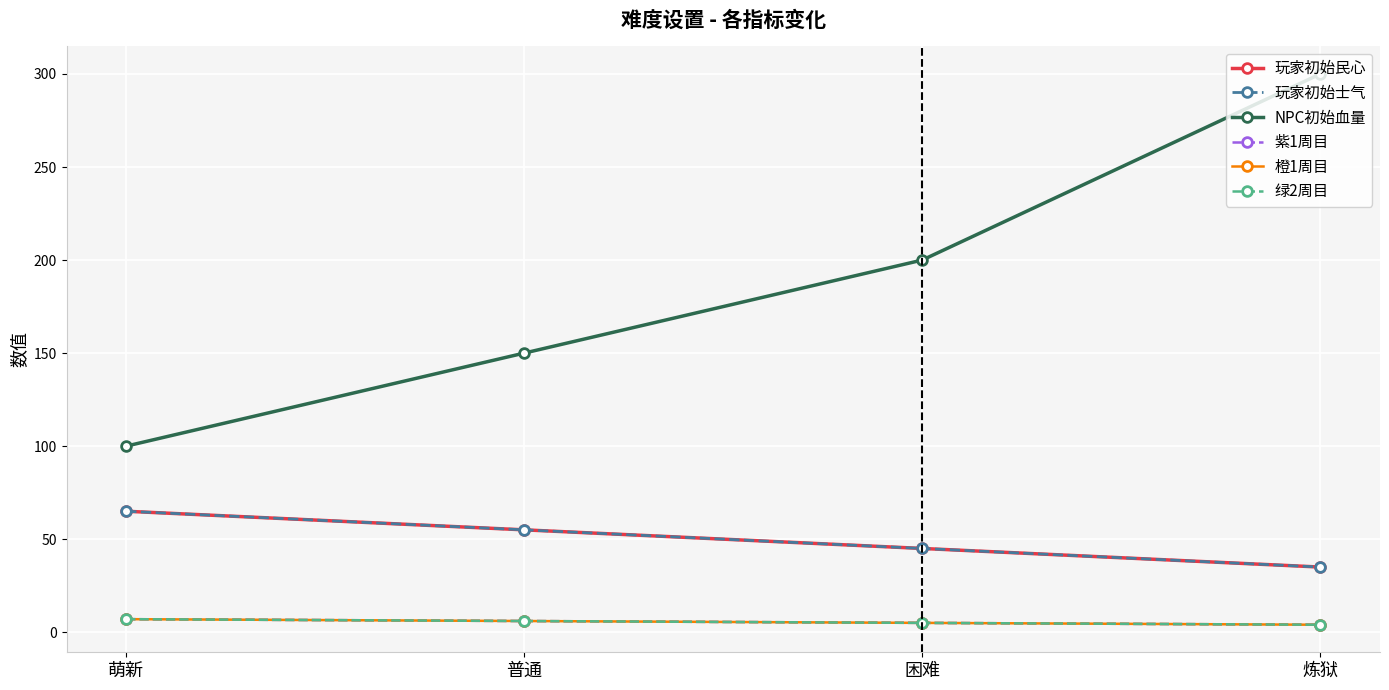

Is this an area chart (filled region under the line)?

No